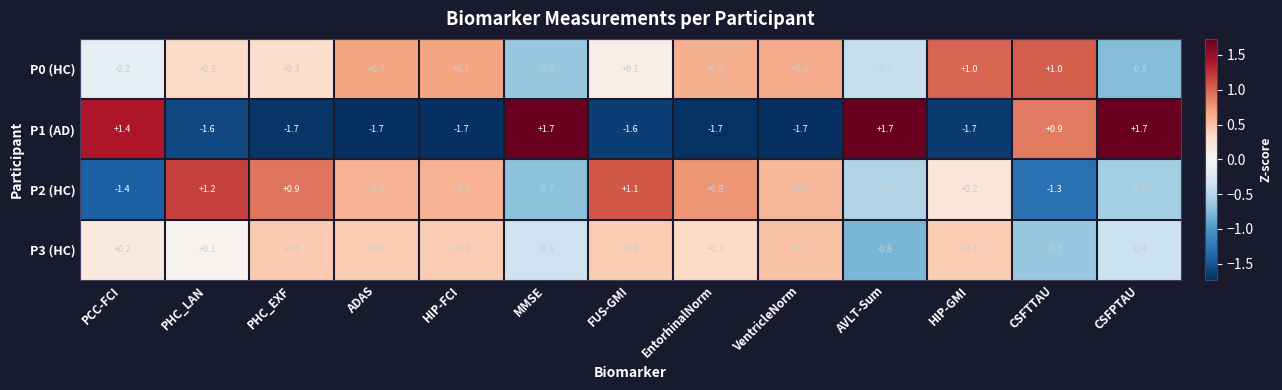

Where is P2 (HC) nearest to the value 0?

HIP-GMI